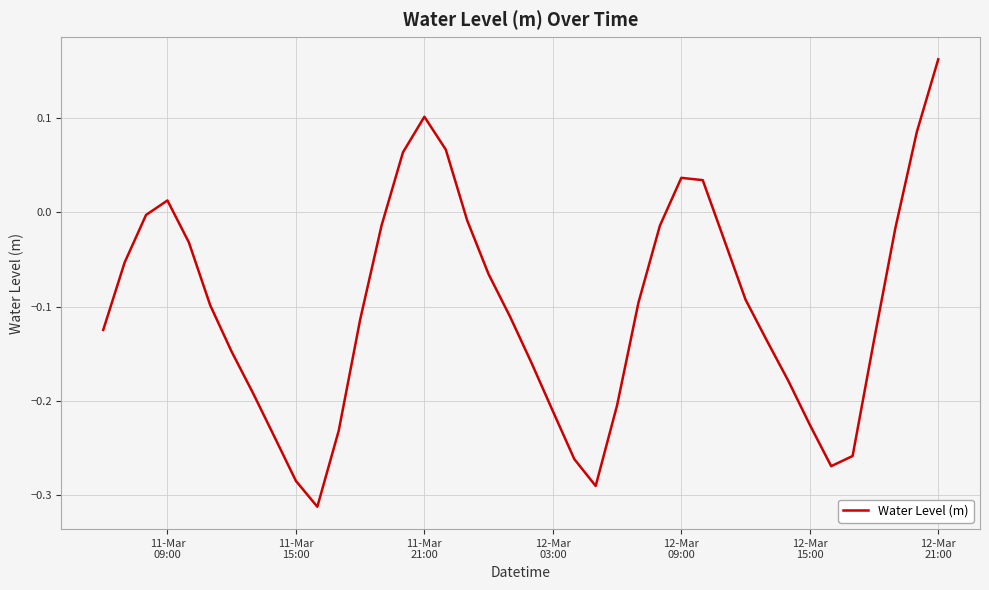

What is the difference between the maximum and minimum values?

0.5